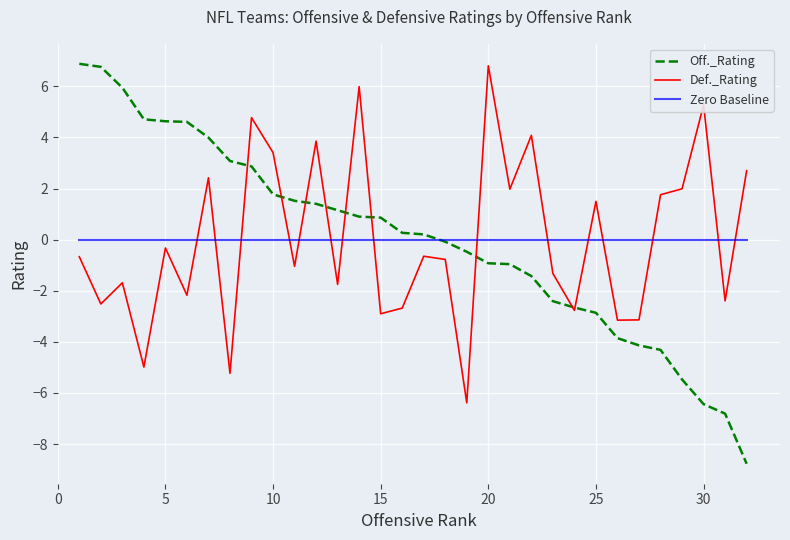

Which series has the largest range (max minus min)?

Off._Rating